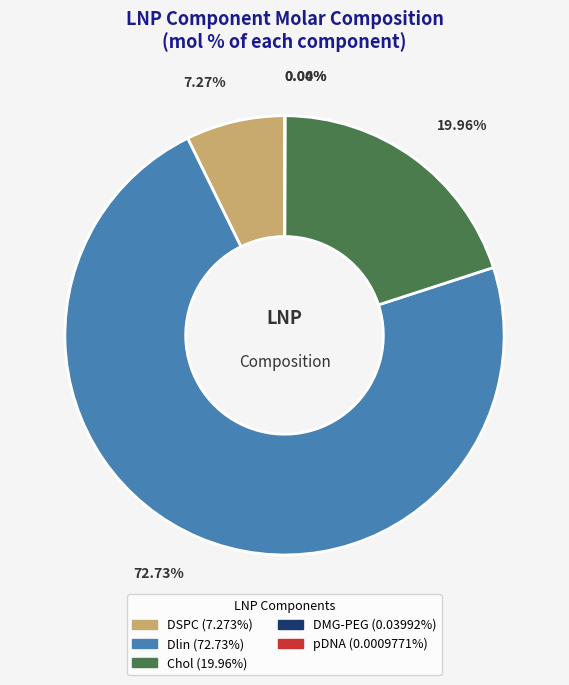

Which category accounts for the majority?

Dlin